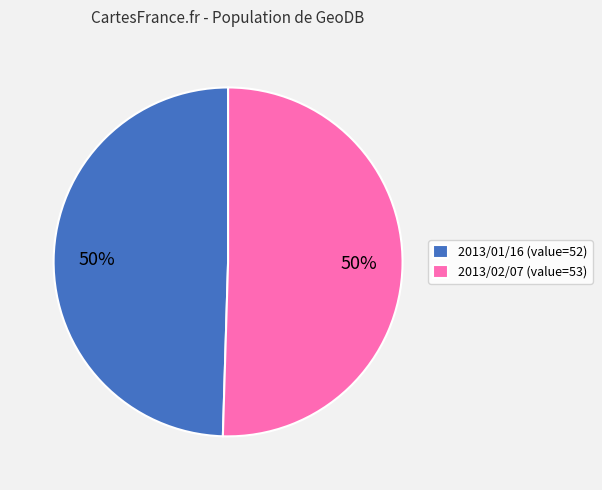

To the nearest percent, what portion does 2013/01/16 (value=52) represent?

50%